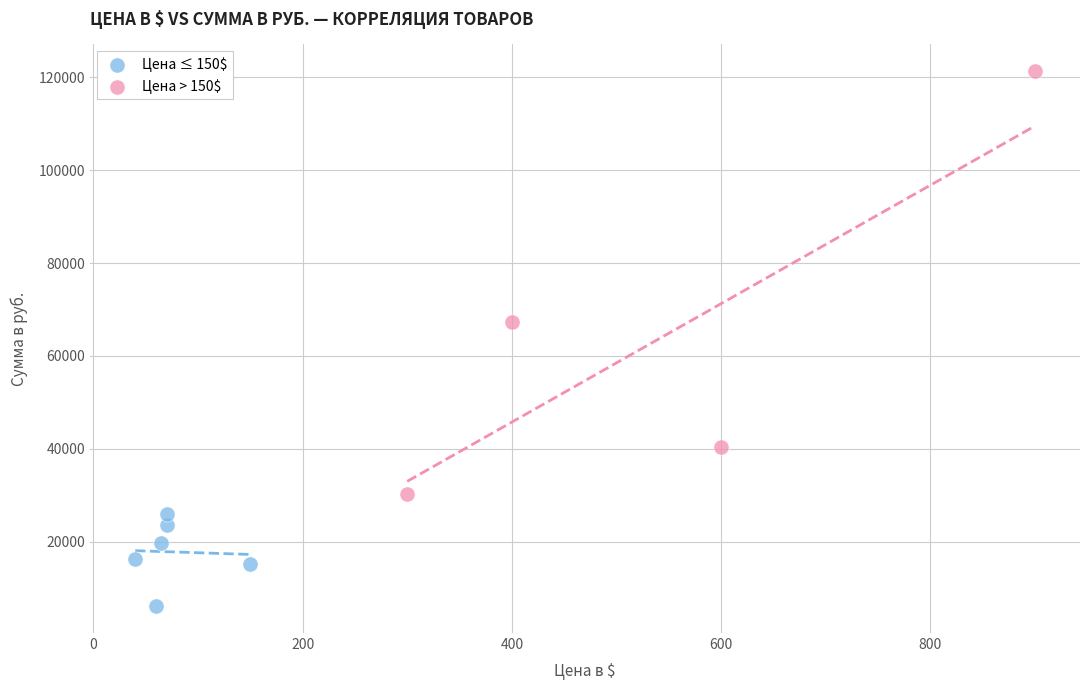

What are all the series names shown in the legend?

Цена ≤ 150$, Цена > 150$